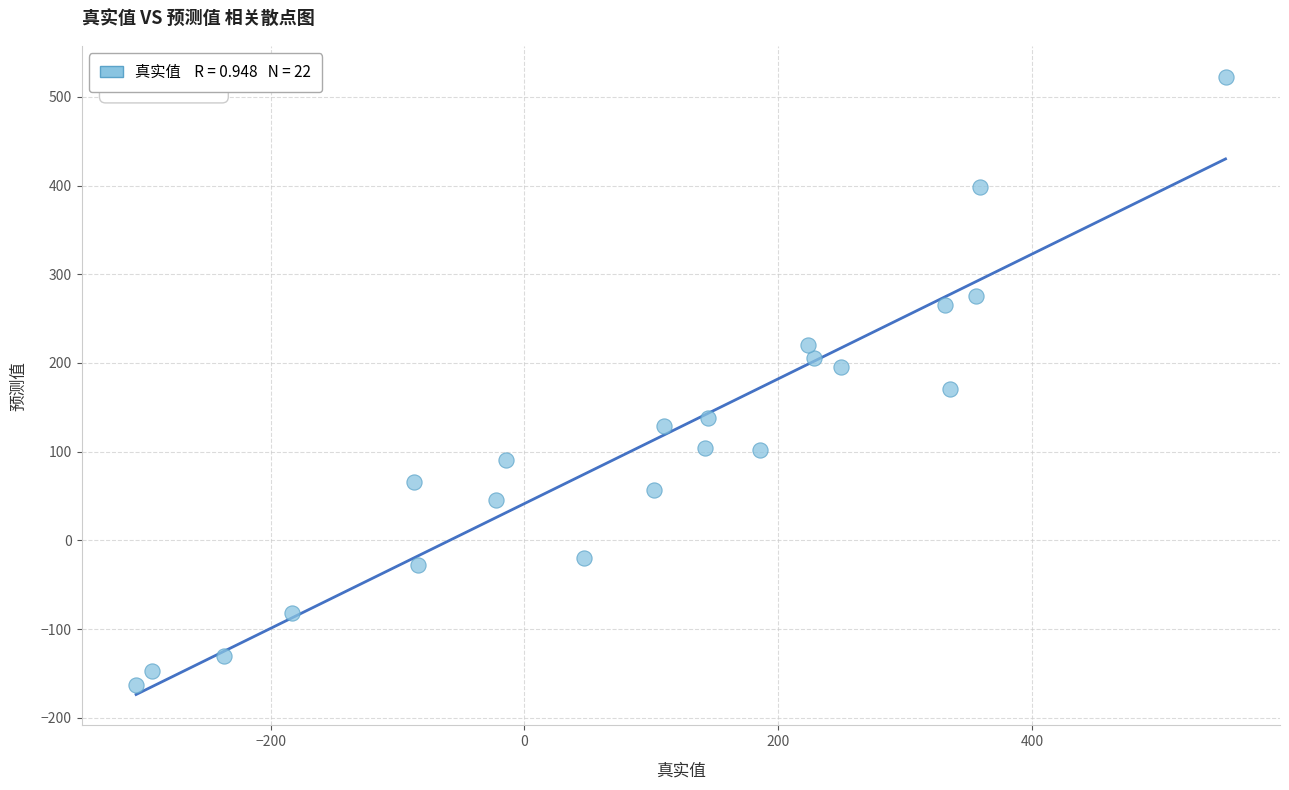

What is the range of X values (max minus min)?

858.5